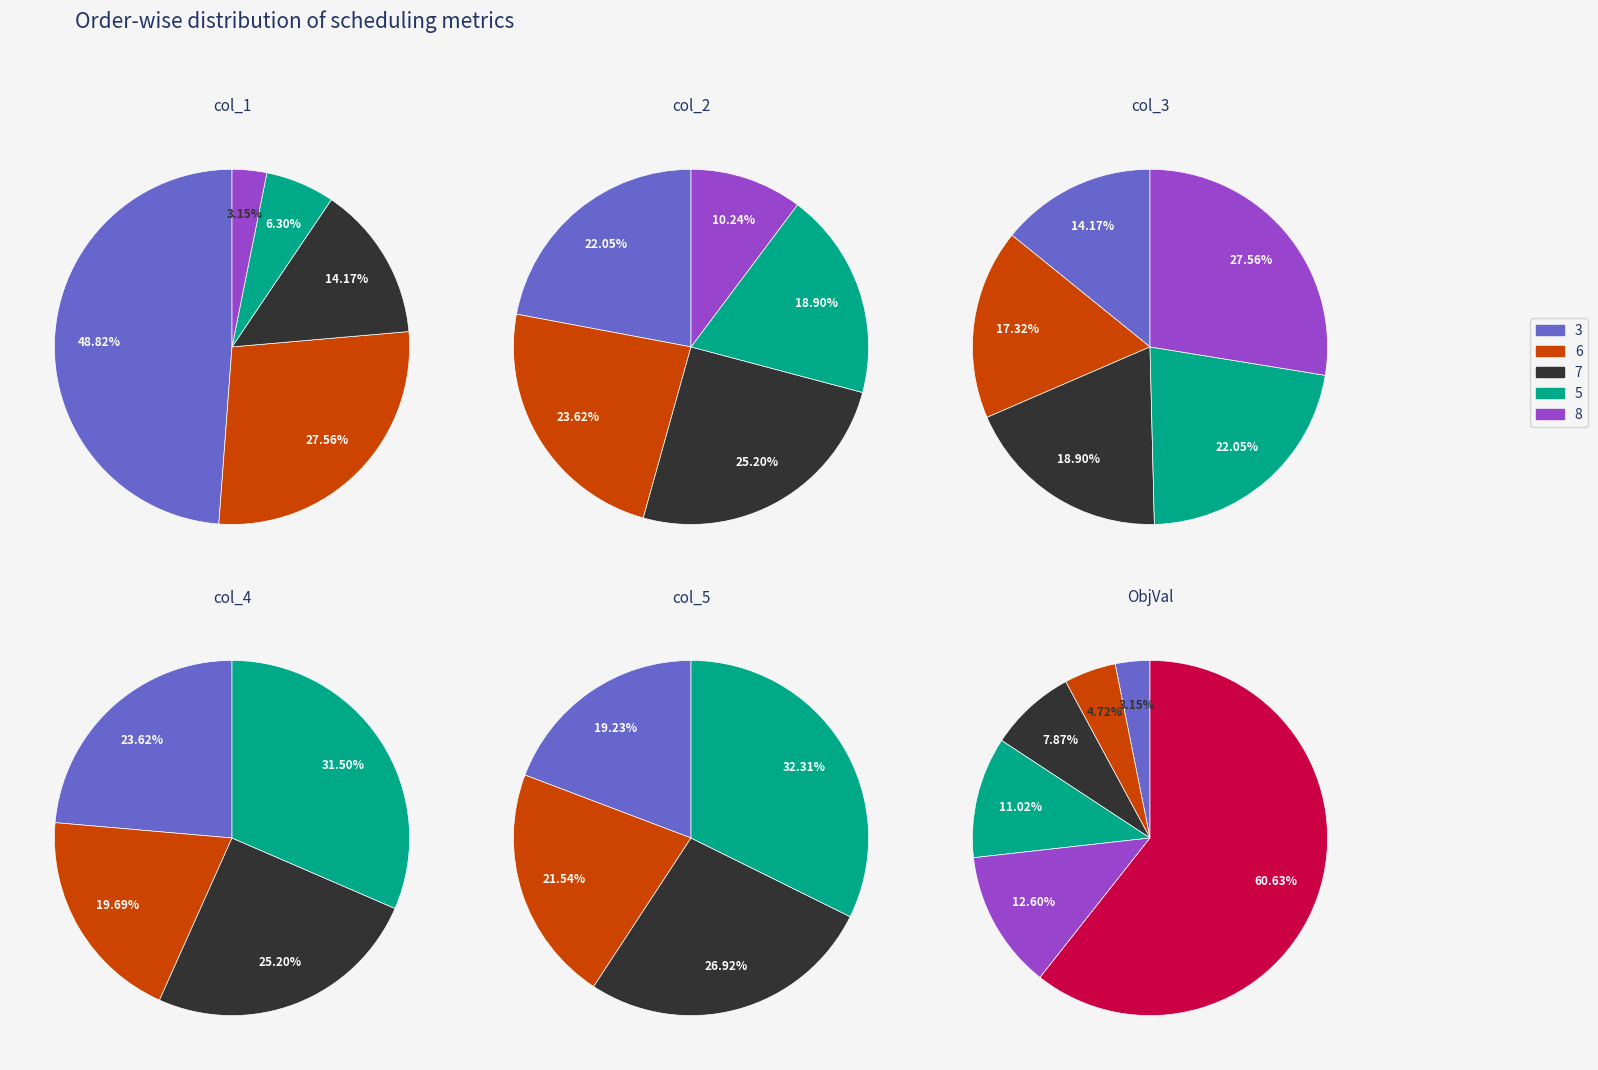

What is the largest slice in the pie chart?

3